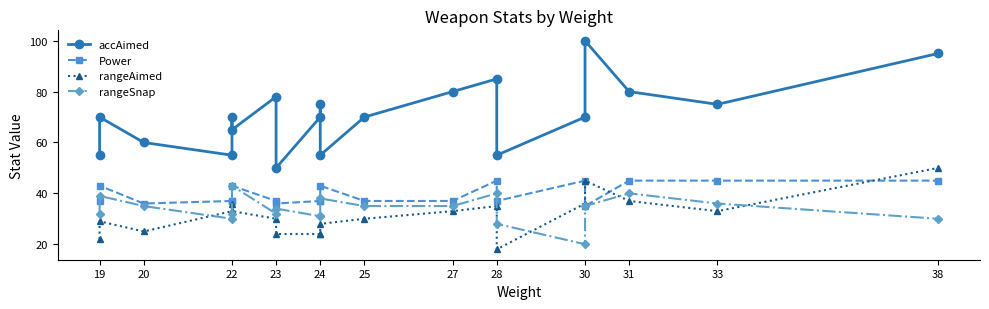

How many interior local valleys does the rangeSnap series have?

3